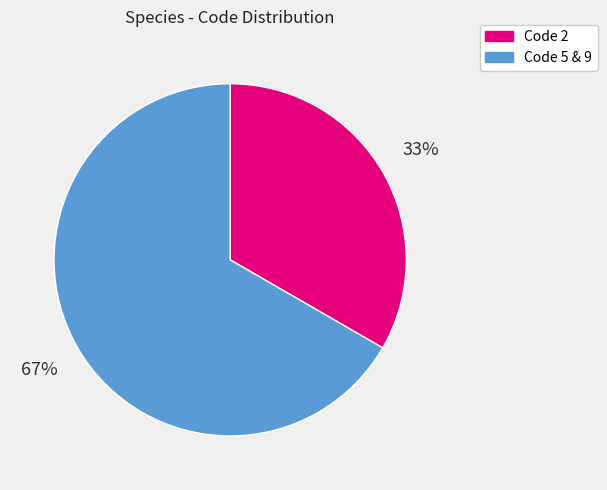

Does any single category account for the majority?

Yes